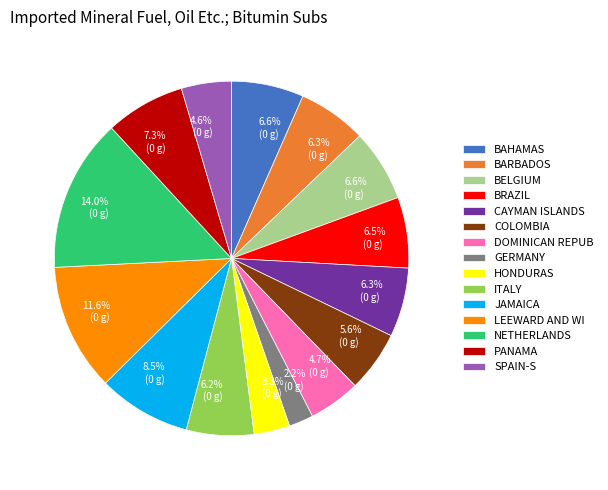

To the nearest percent, what is the difference between the largest and smallest slice percentages?

12%